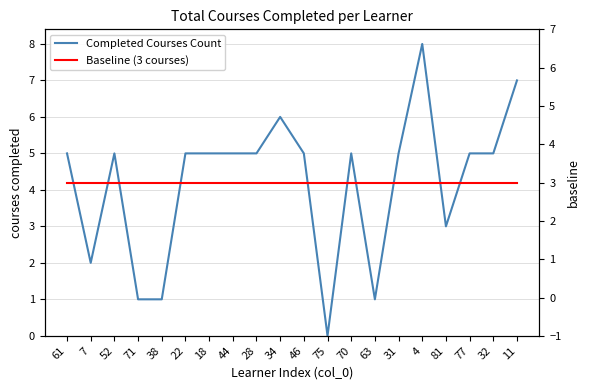

What is the label of the 14th point from the left?

63